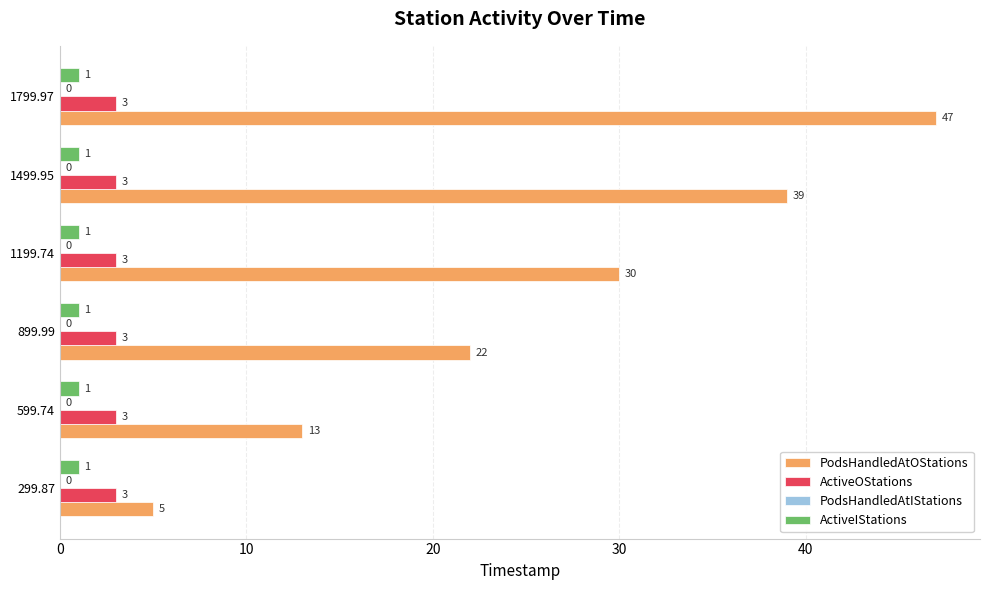

The PodsHandledAtOStations series shows 39 at 1499.95. True or false?

True